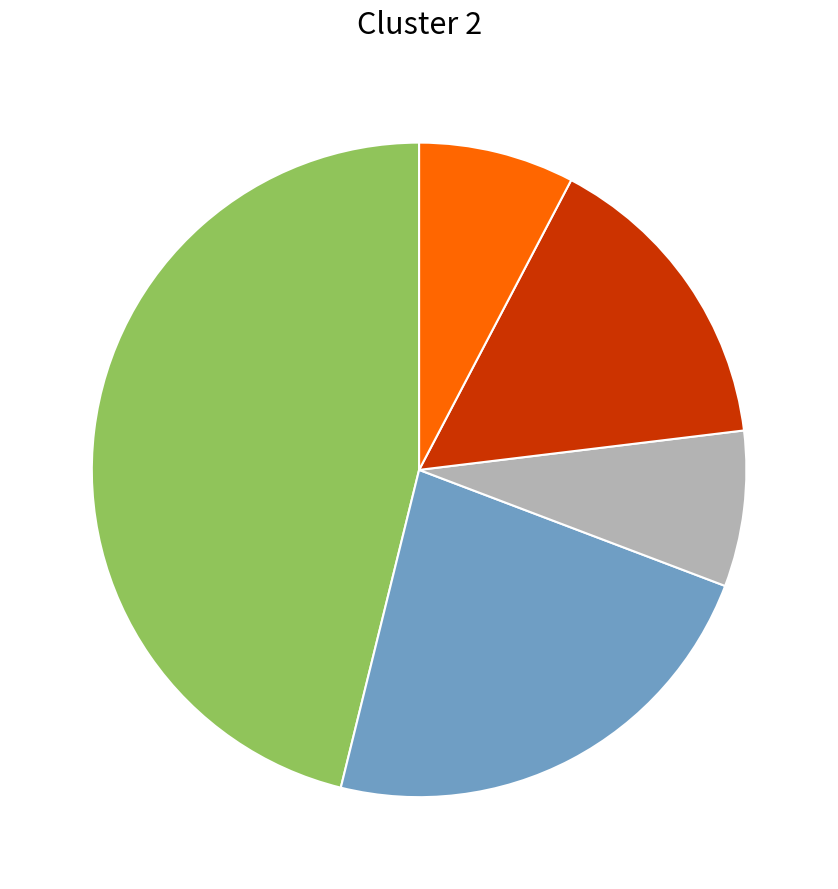

Does any single category account for the majority?

No